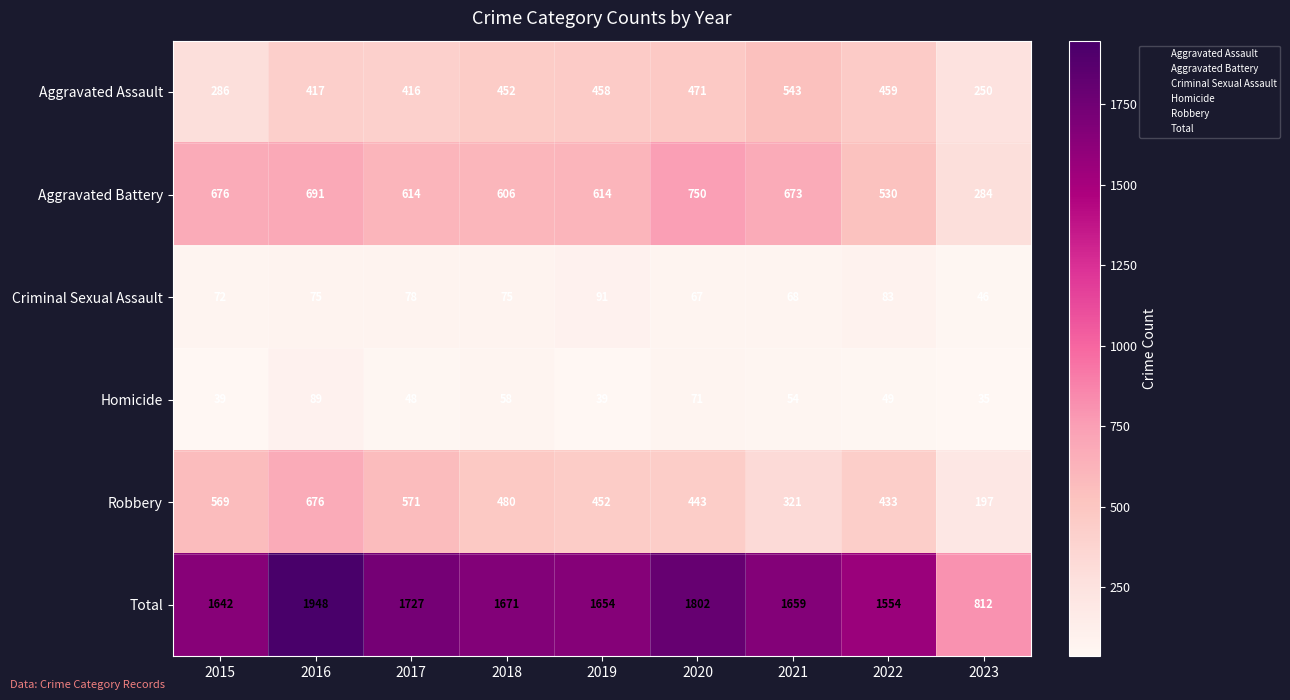

What is the difference between the highest and lowest values at 2018?

1613